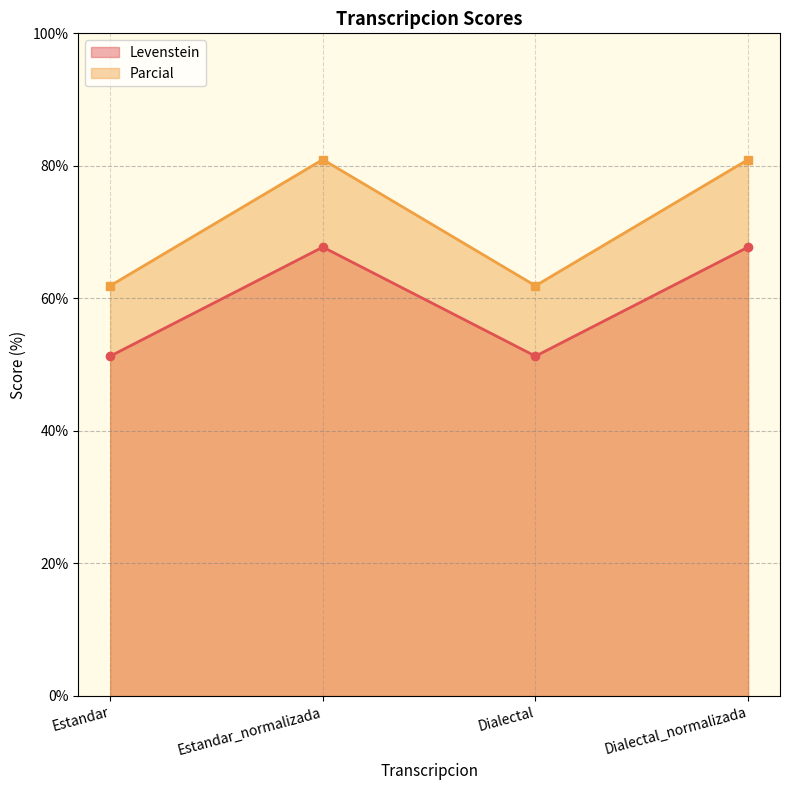

Does the chart display data point markers on the line(s)?

Yes